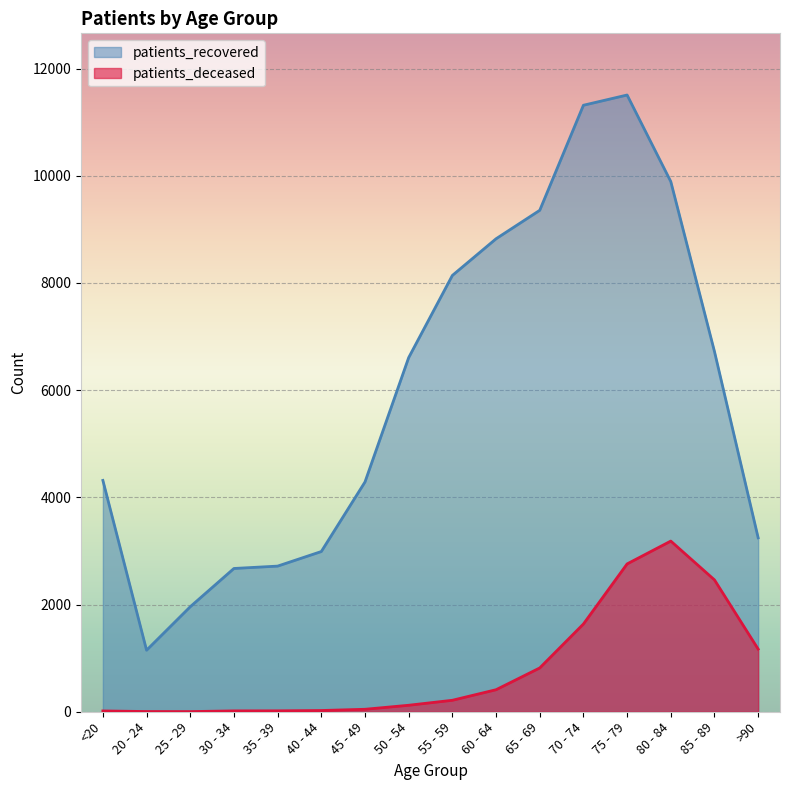

What is the label of the 14th point from the left?

80 - 84